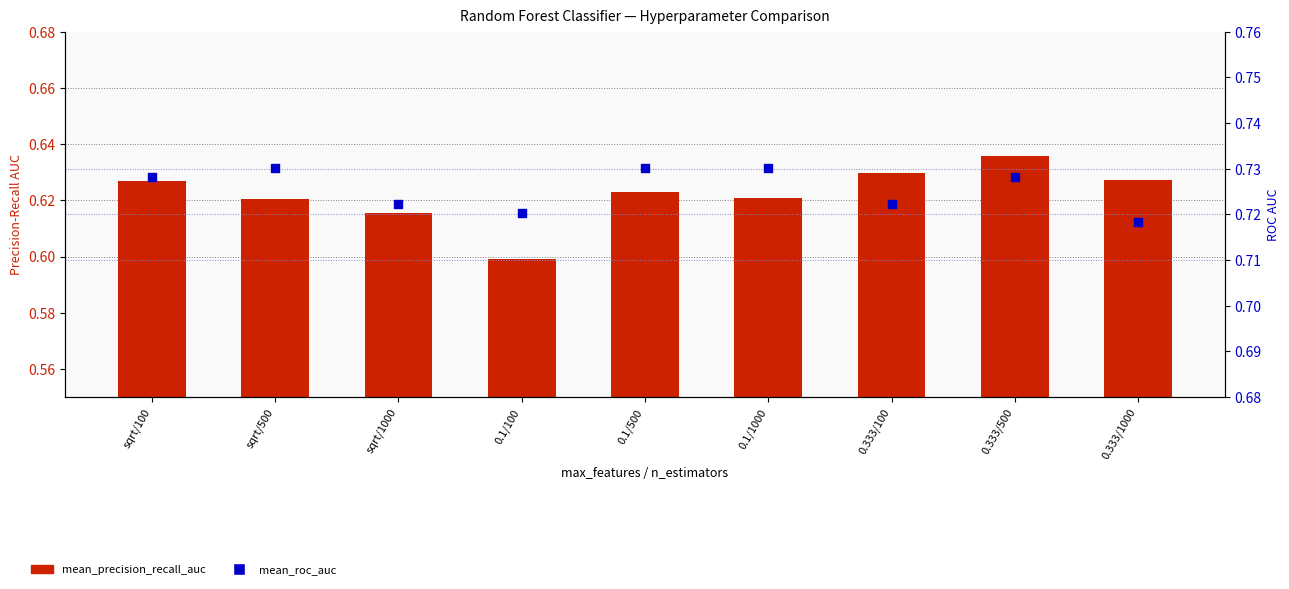

Which series has the largest total across all categories?

mean_roc_auc